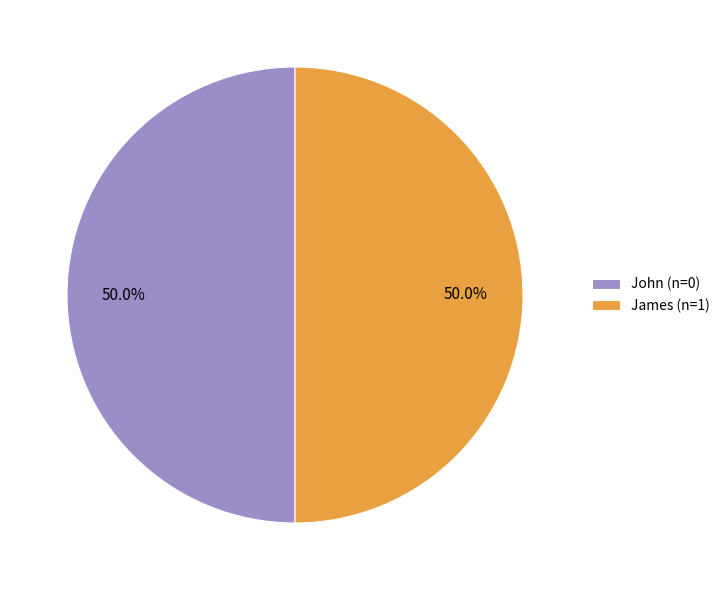

What is the ratio of the value at John (n=0) to the value at James (n=1)?

1.0